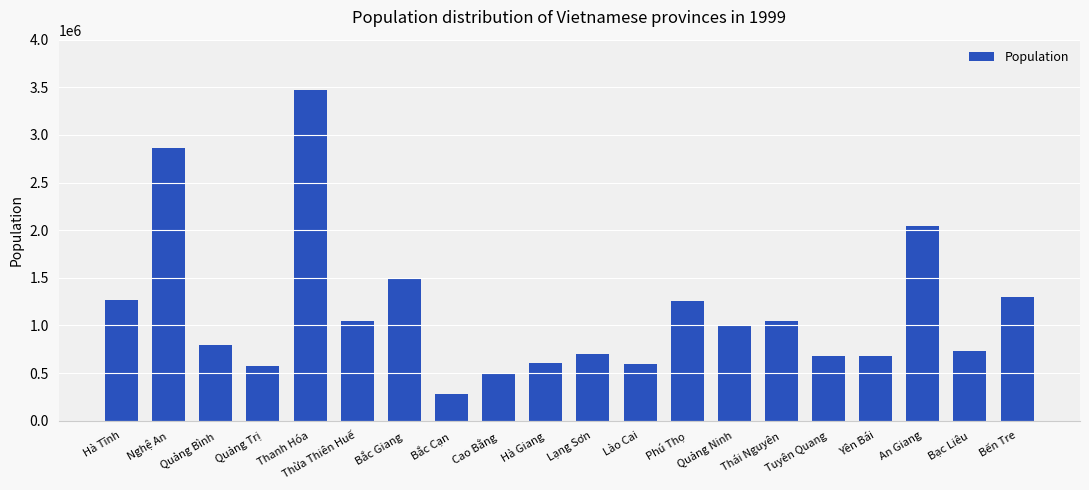

What is the difference between the values at Cao Bằng and Bắc Giang?

1002564